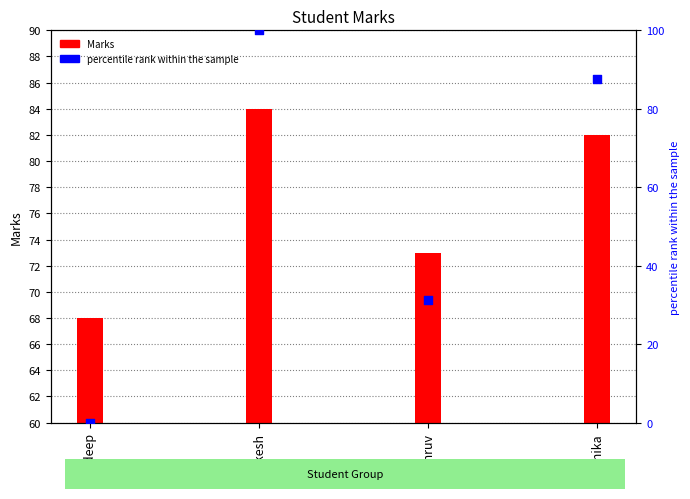

At which category is the sum across all series the highest?

Rakesh